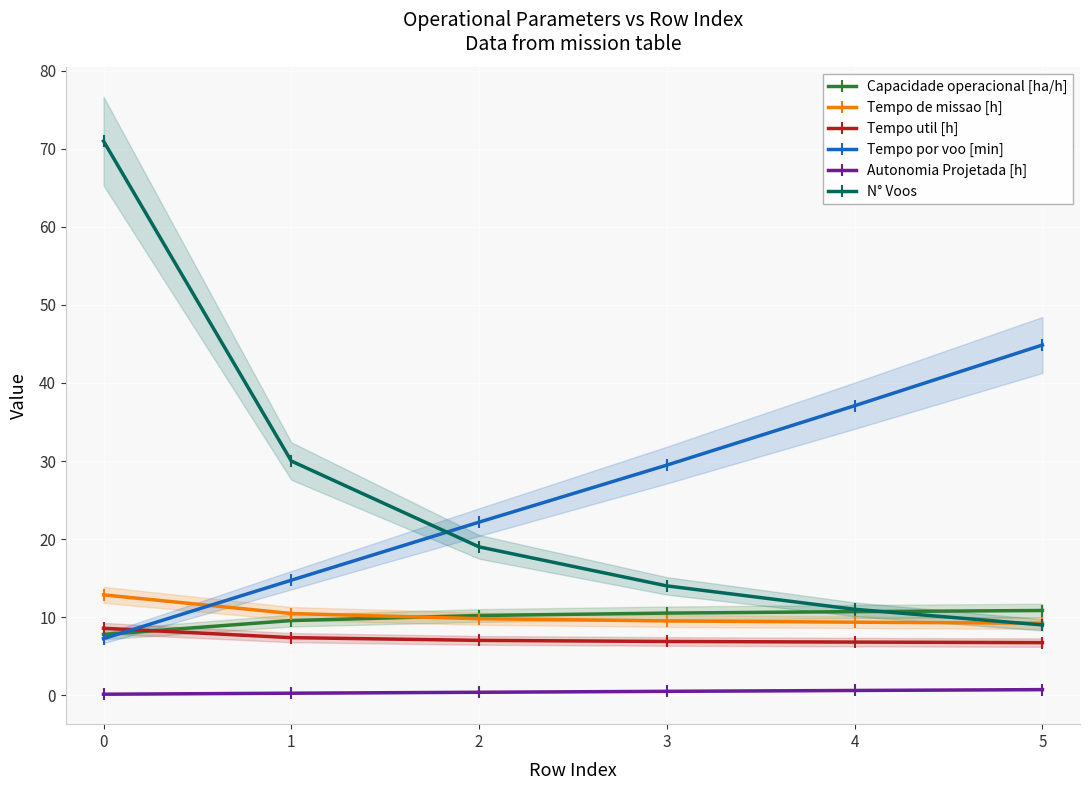

Reading right to left, extract all data points from this chart.

Capacidade operacional [ha/h]: 10.8	10.7	10.5	10.2	9.6	7.8
Tempo de missao [h]: 9.2	9.3	9.5	9.8	10.5	12.8
Tempo util [h]: 6.7	6.8	6.9	7.0	7.4	8.6
Tempo por voo [min]: 44.9	37.1	29.5	22.2	14.7	7.2
Autonomia Projetada [h]: 0.7	0.6	0.5	0.4	0.2	0.1
N° Voos: 9.0	11.0	14.0	19.0	30.0	71.0